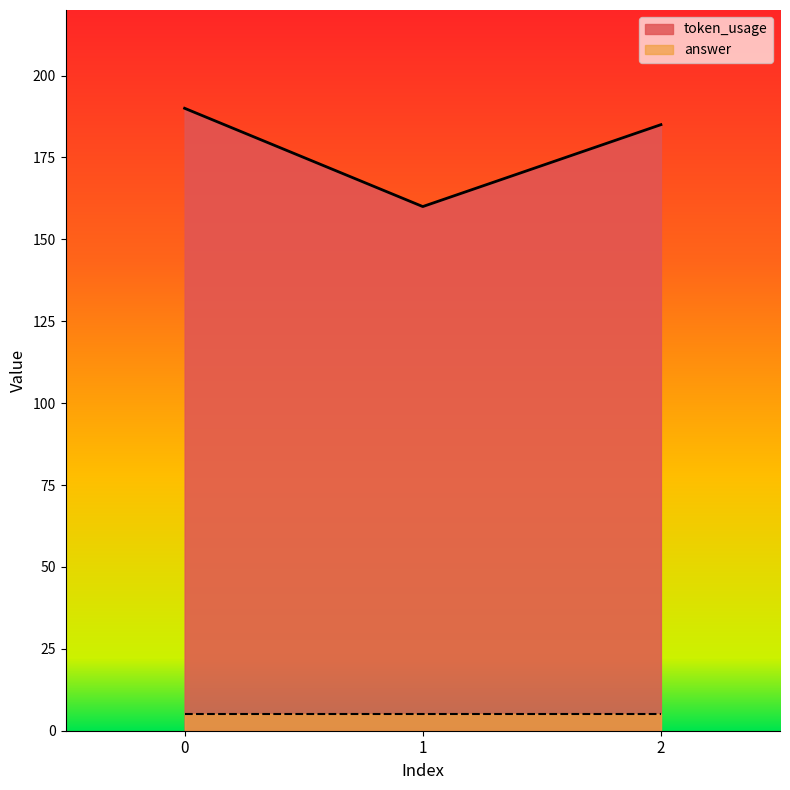

How many data points does each series have?

3